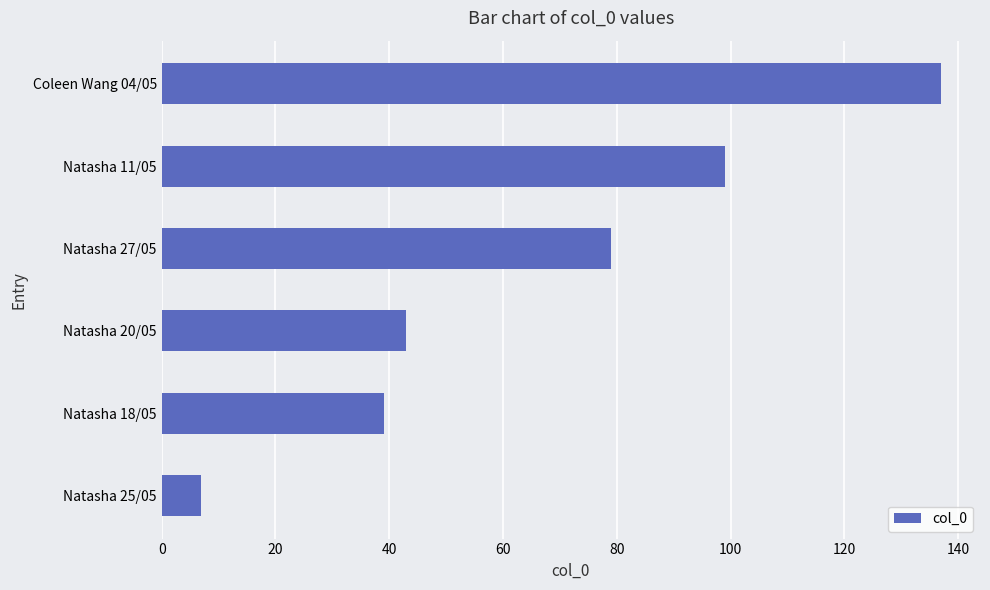

What is the sum of all values?

404